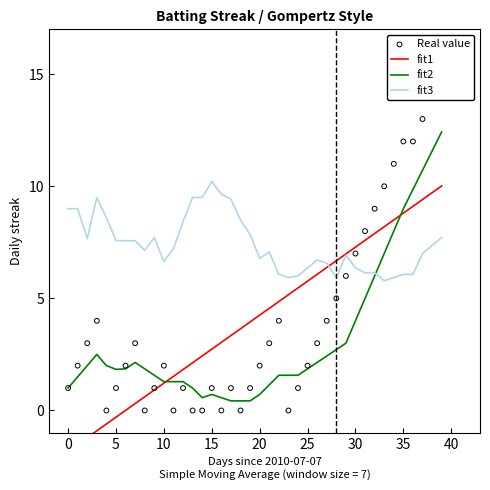

Which series reaches the maximum Y coordinate?

Real value